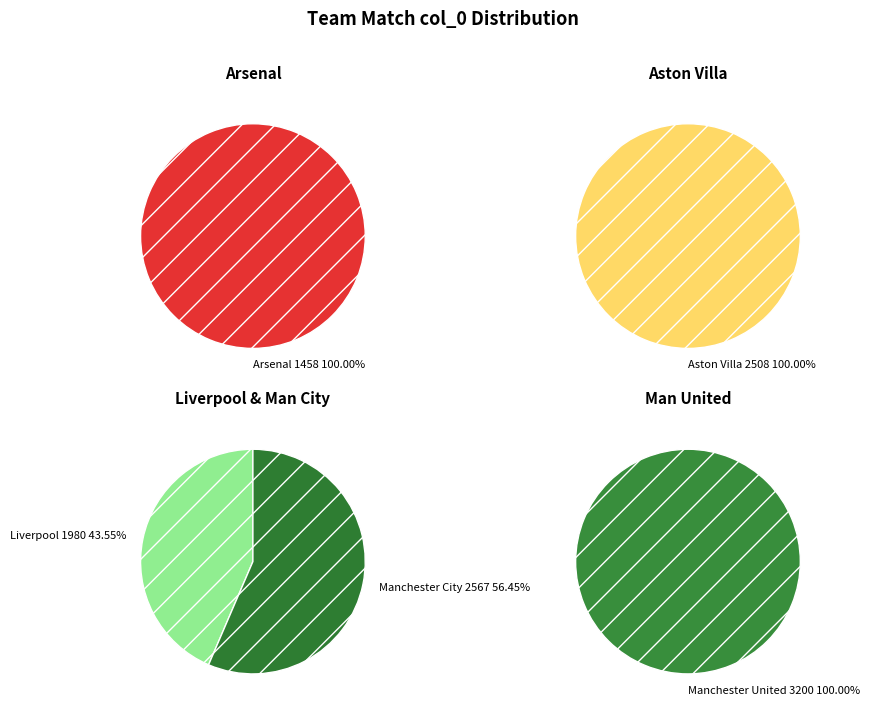

Does Arsenal account for over 50% of the chart?

No